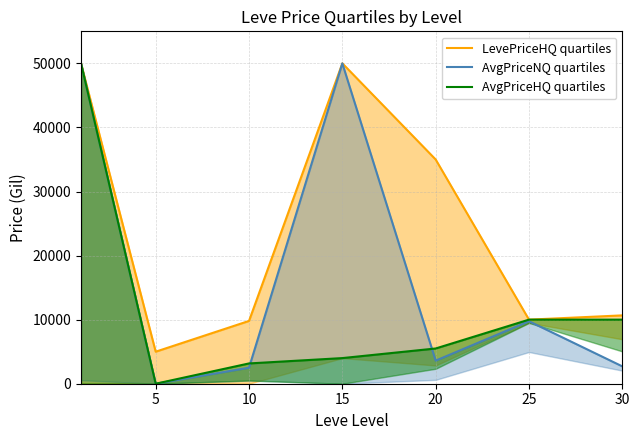

At which label is AvgPriceHQ quartiles closest to 25000?

25